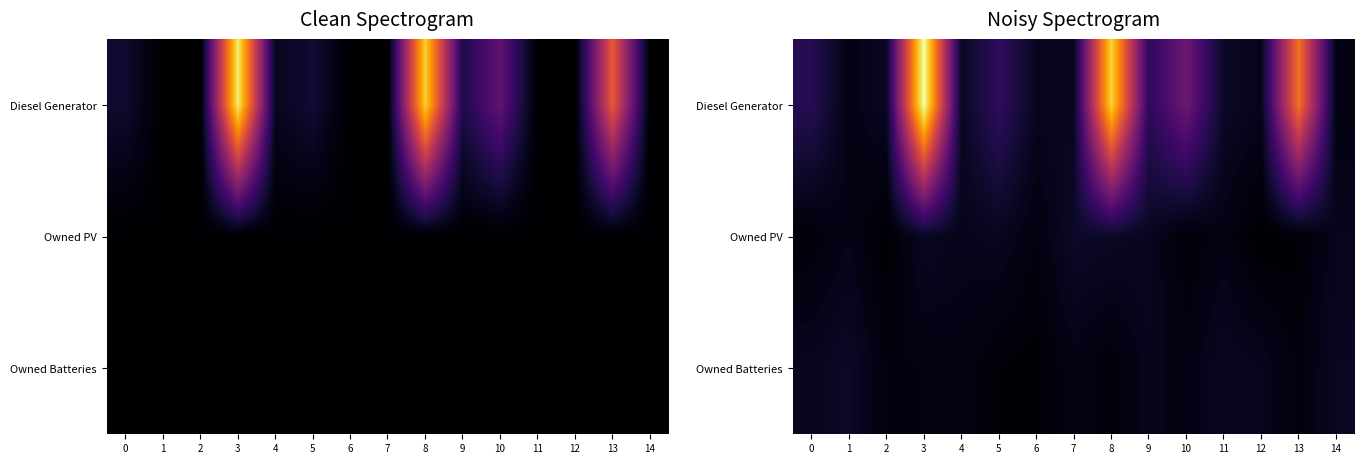

Which label corresponds to the smallest value in the chart?

12